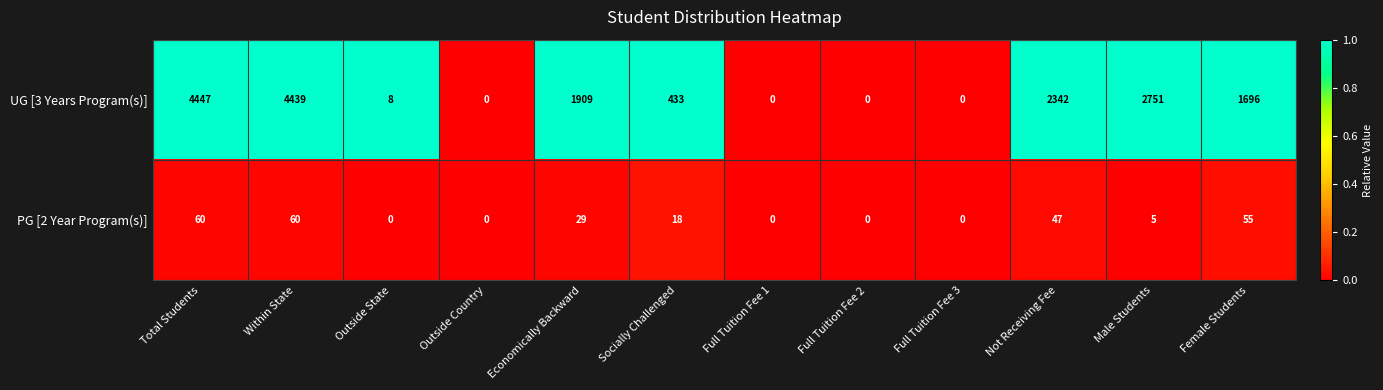

Which series has the largest total across all categories?

UG [3 Years Program(s)]